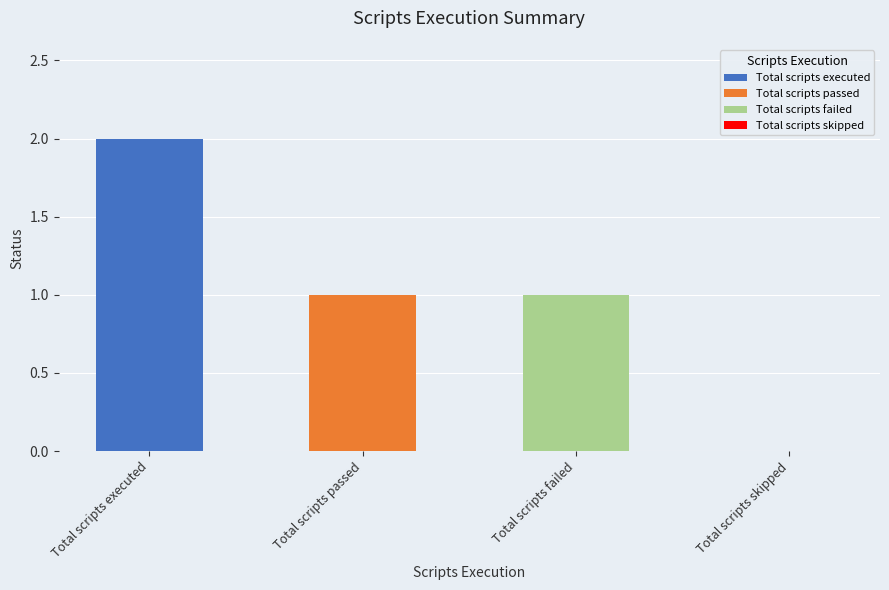

Reading right to left, extract all data points from this chart.

0	1	1	2